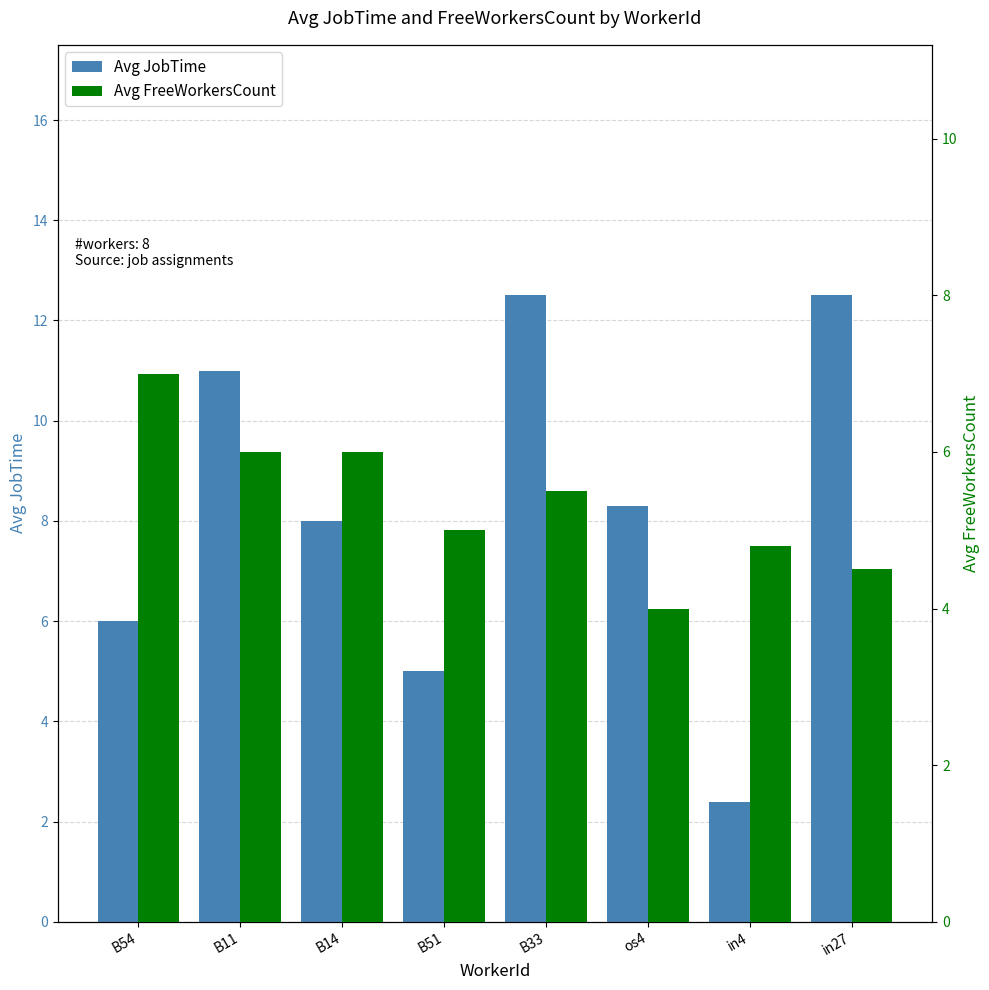

At which category is the sum across all series the highest?

B33